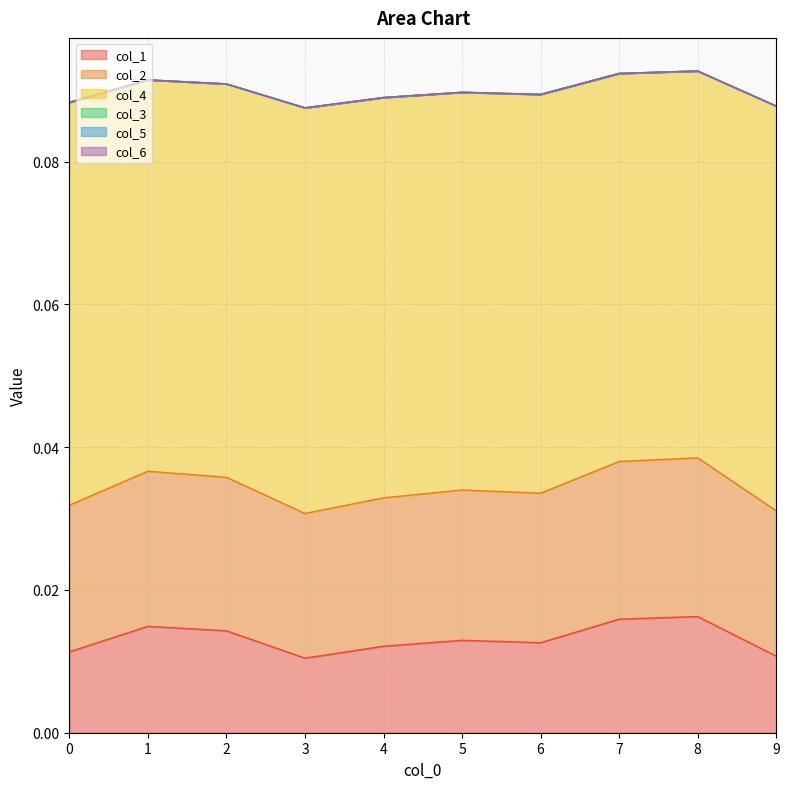

Between 1 and 3, which is larger?

1